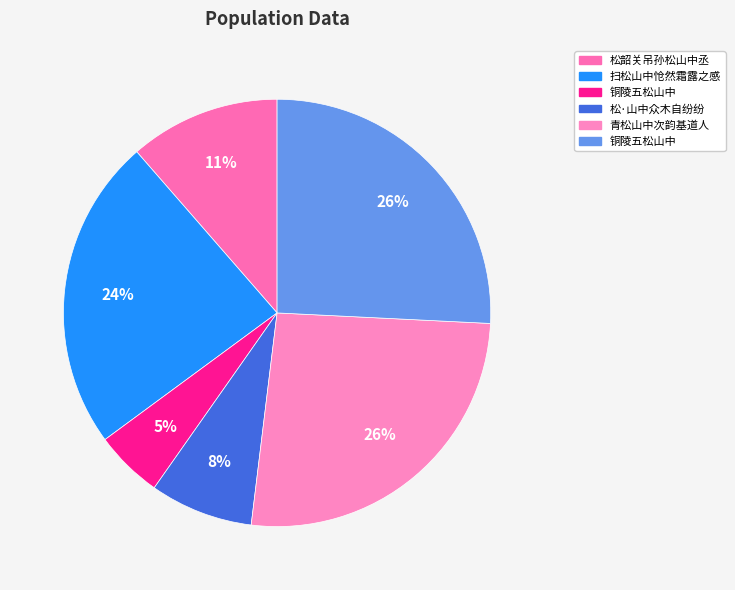

Count the number of slices in the pie.

6